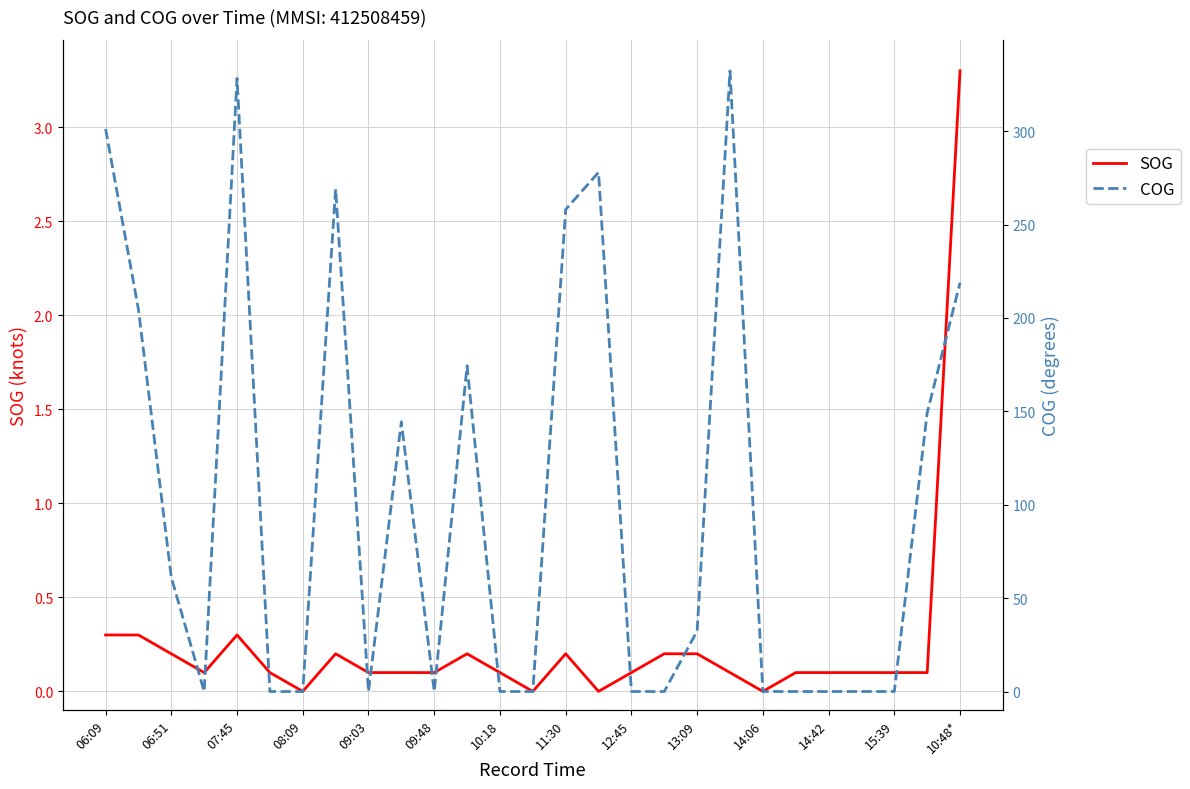

Does the chart have visible grid lines?

Yes